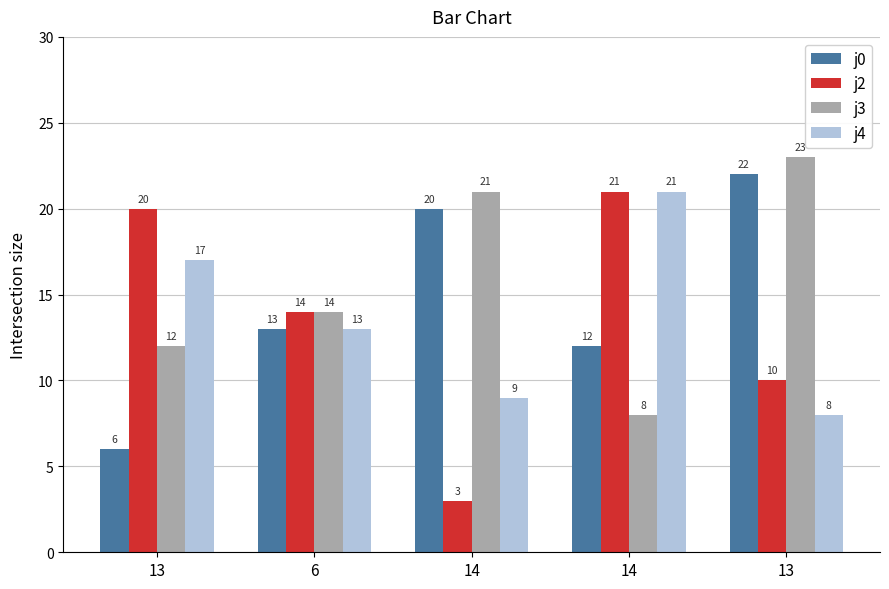

How many bars are there in each group?

4